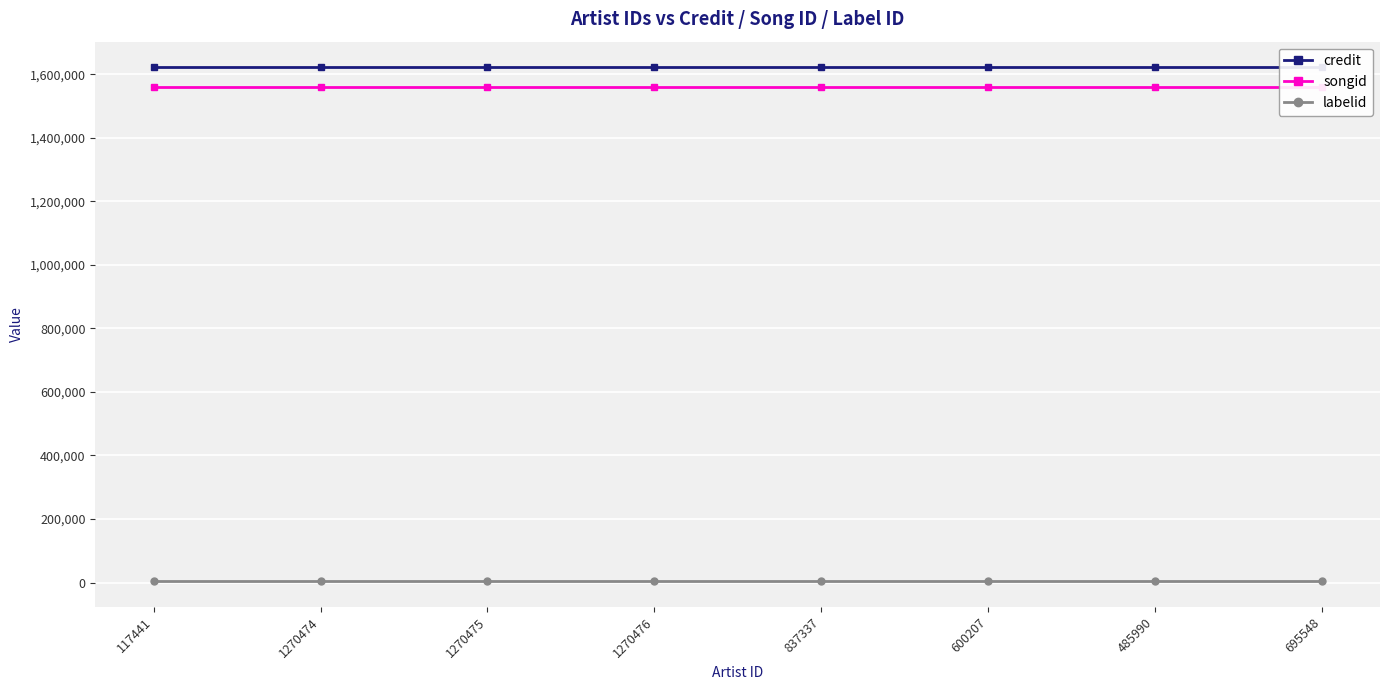

Which series has the largest total across all categories?

credit